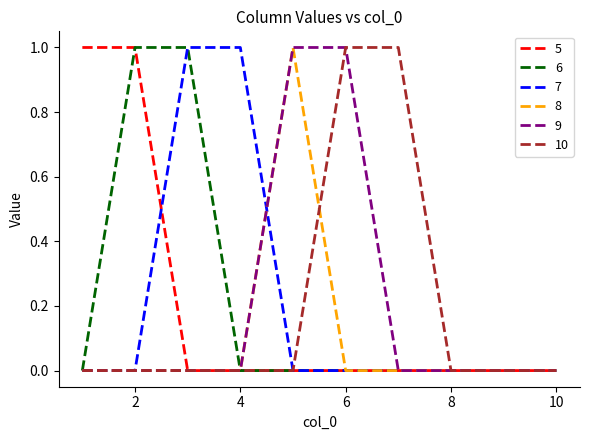

What are all the series names shown in the legend?

5, 6, 7, 8, 9, 10